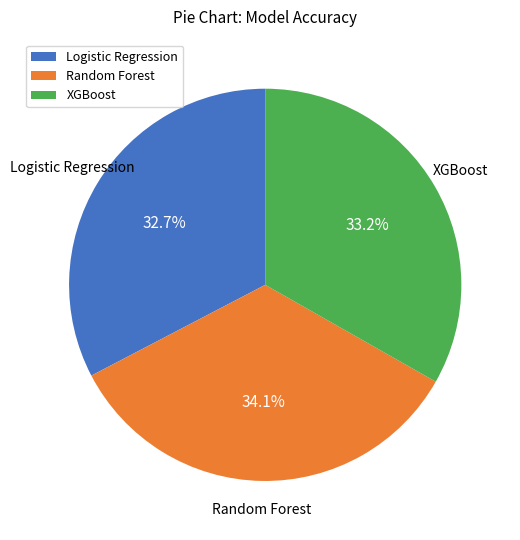

What percentage is the XGBoost slice, to the nearest percent?

33%